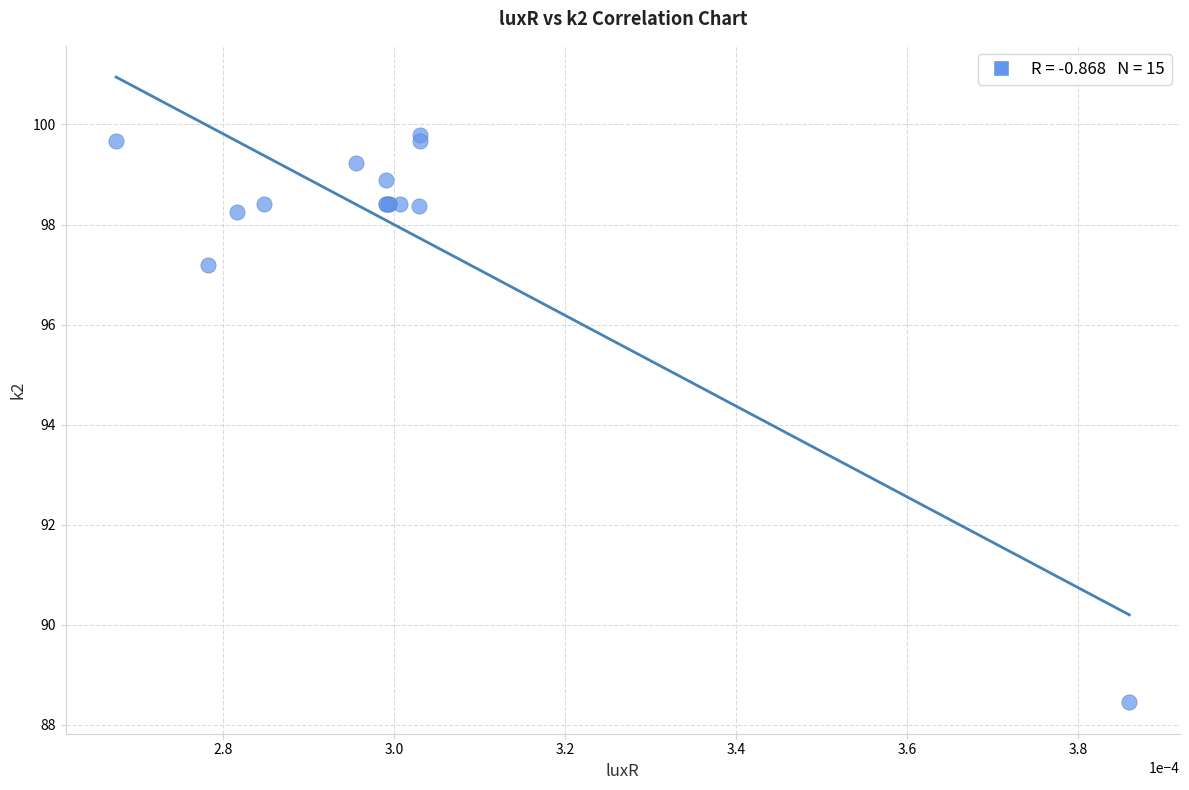

What Y value in the scatter plot is closest to 94?

97.2